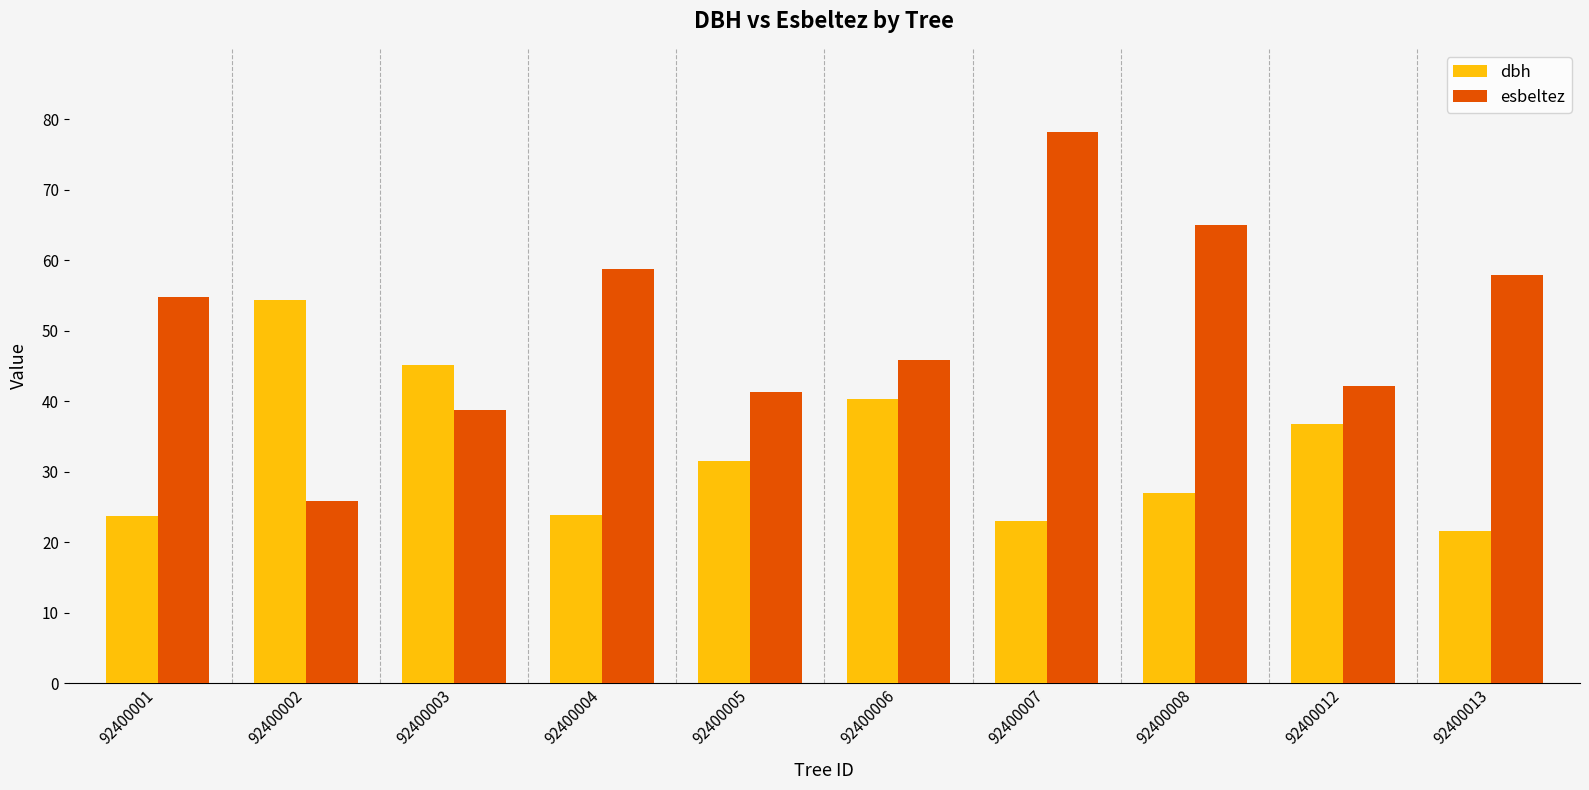

What is the difference between the maximum and minimum values in the esbeltez series?

52.5